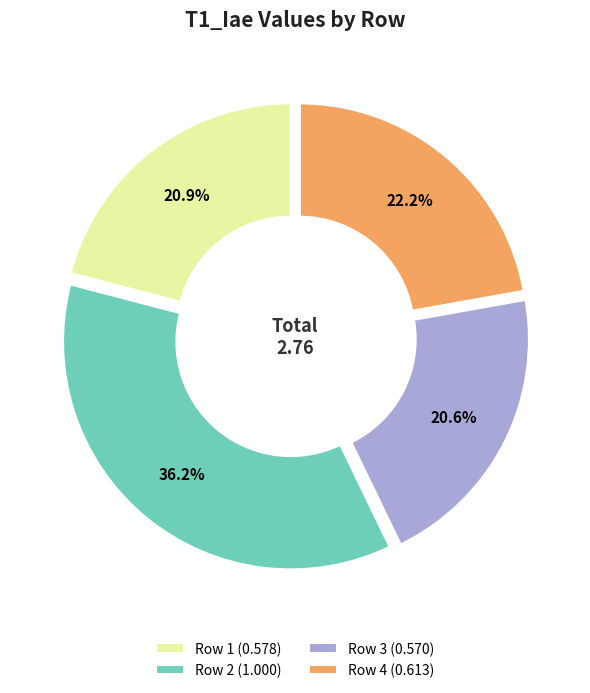

Is there a majority slice in this chart?

No